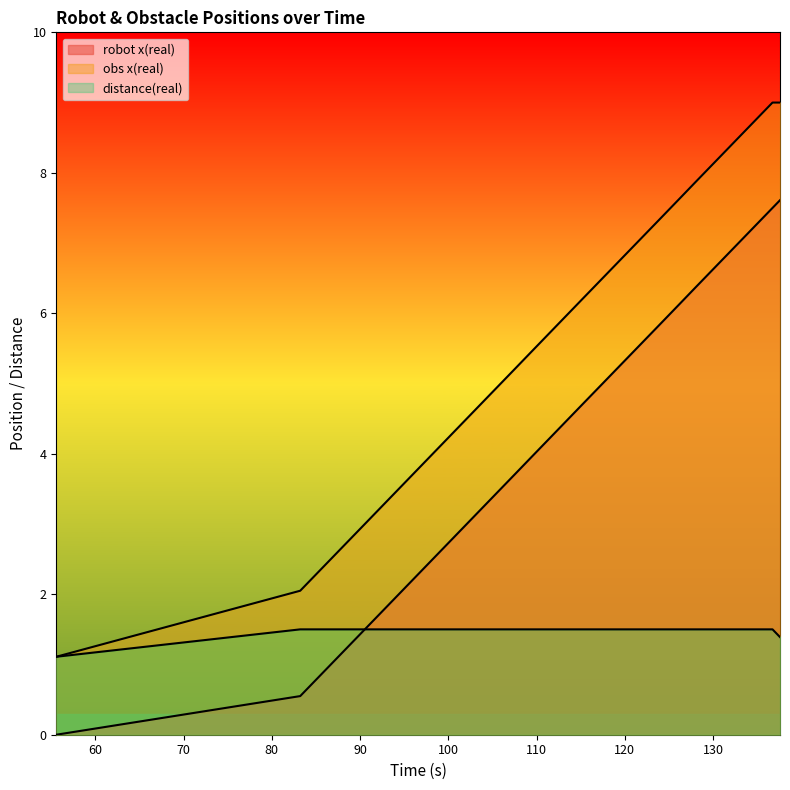

What is the difference between the second highest and second lowest values in the obs x(real) series?

7.0